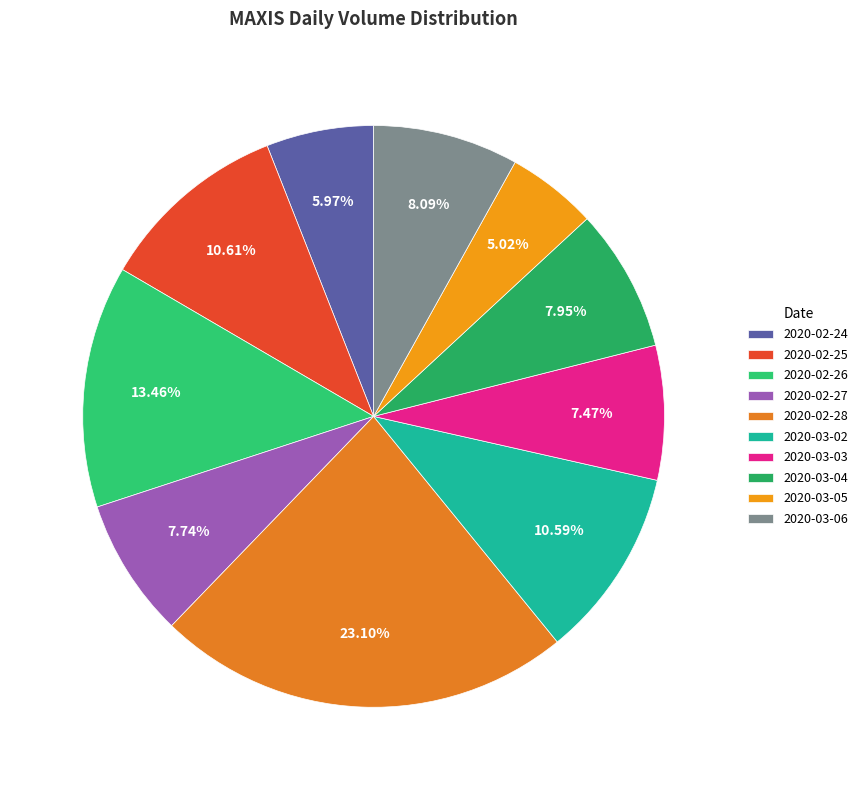

Which category has the biggest portion of the pie?

2020-02-28